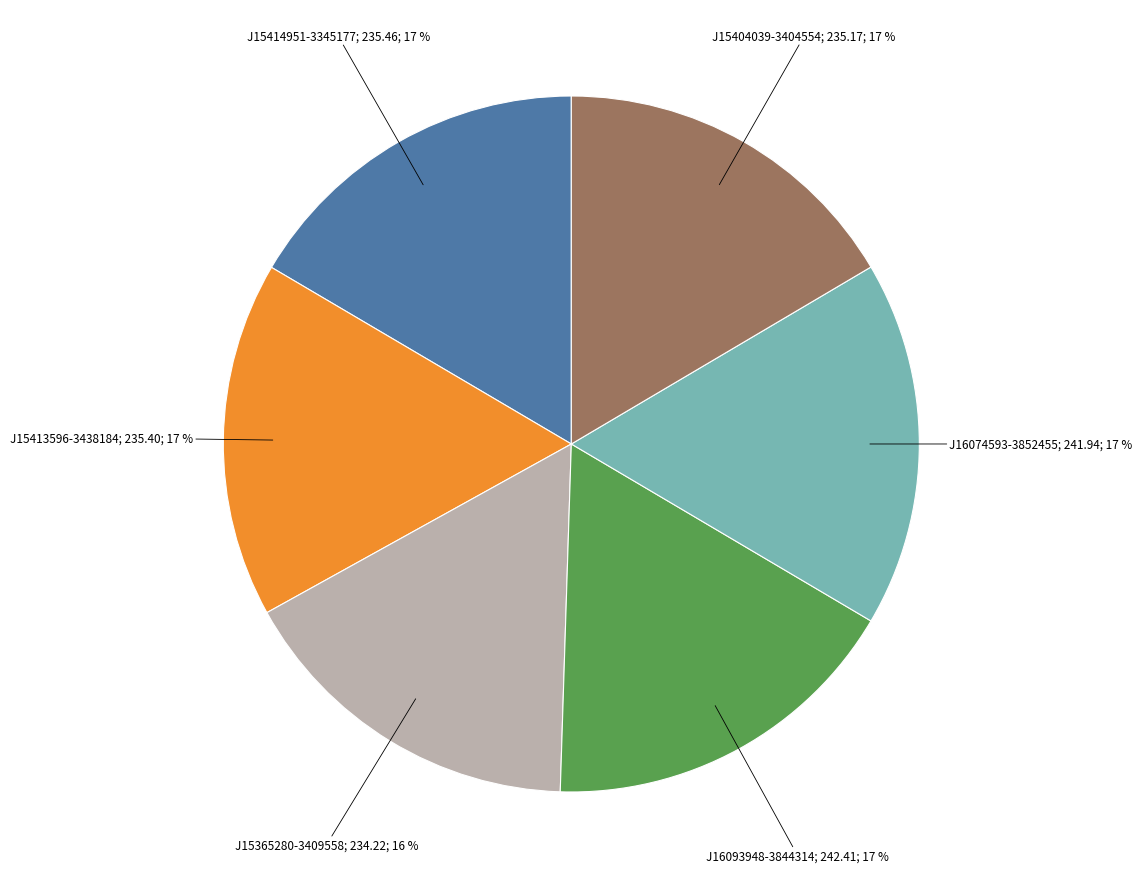

To the nearest percent, what is the difference between the largest and smallest slice percentages?

1%